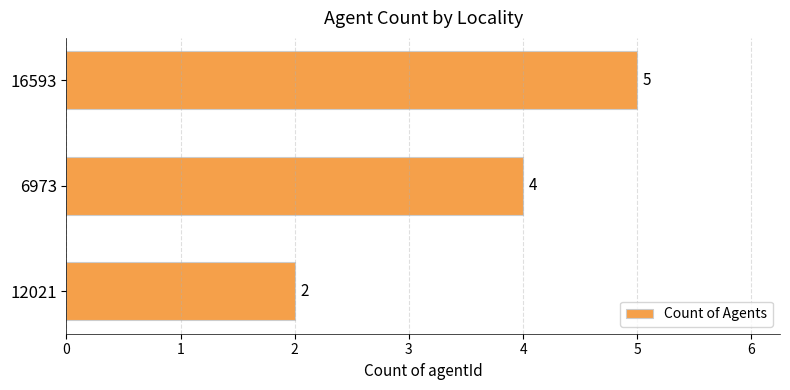

Reading top to bottom, list all the values displayed in this chart.

5	4	2